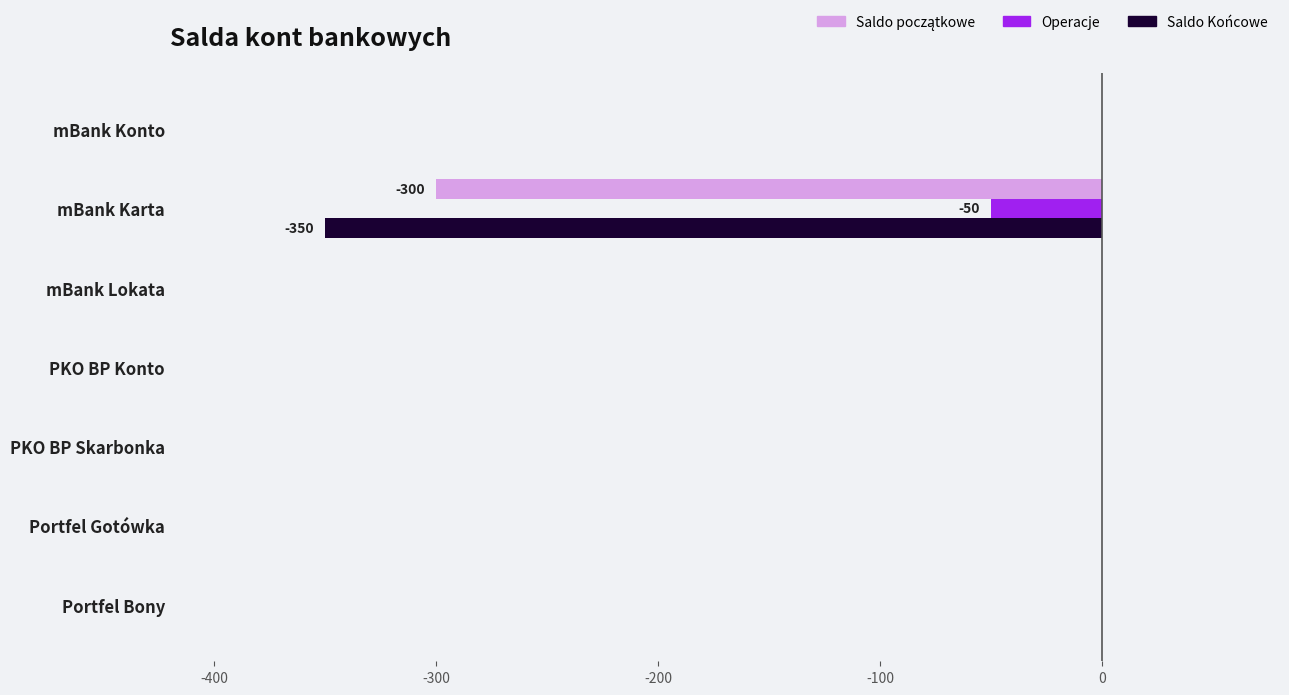

True or false: Saldo Końcowe has a value of -189 at mBank Konto.

False